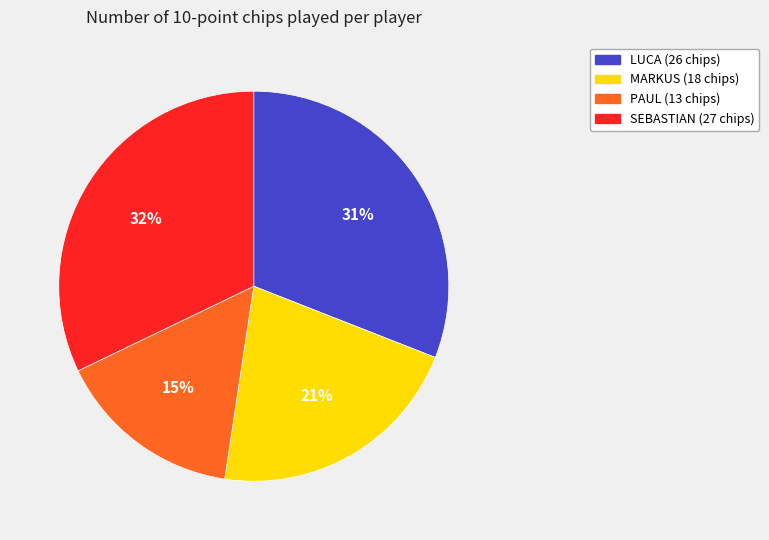

To the nearest percent, what is the difference between the largest and smallest slice percentages?

17%